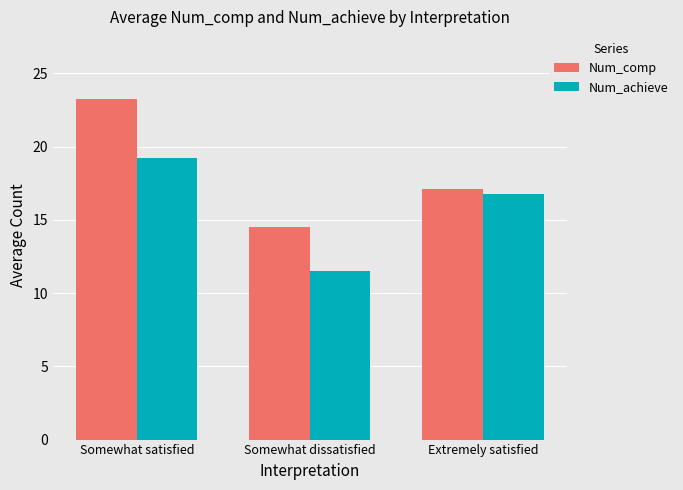

Is it true that Num_comp equals 23.2 at Somewhat satisfied?

True